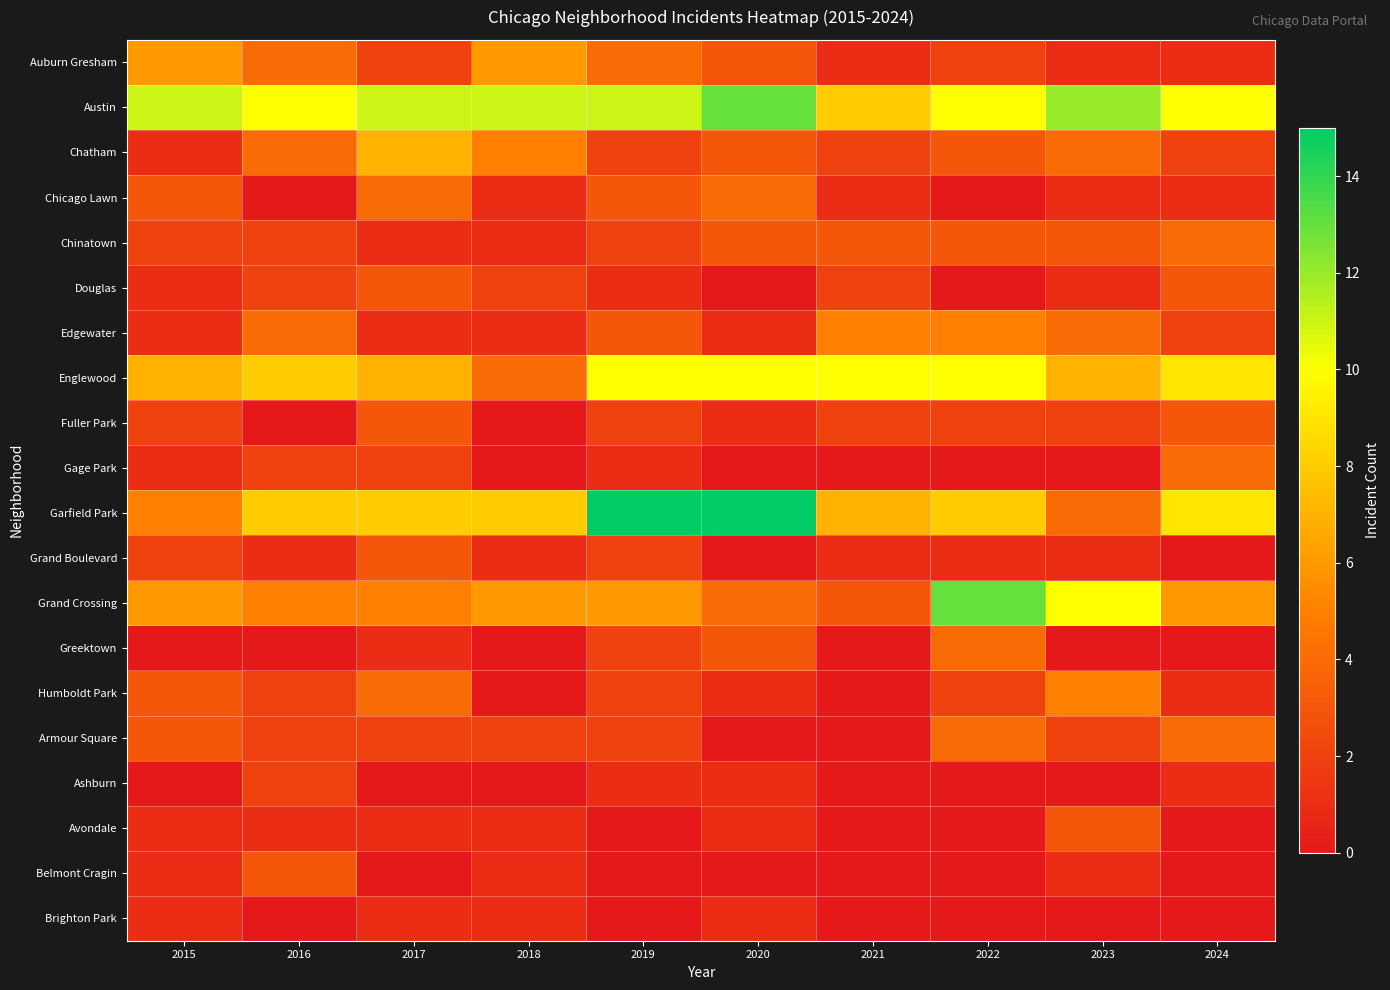

What is the difference between the highest and lowest values at 2019?

15